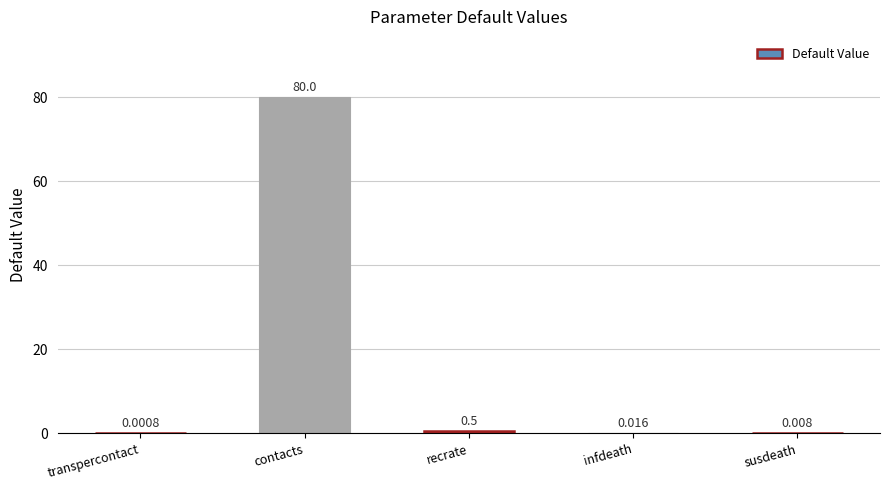

True or false: the data shows 45.9 at contacts.

False